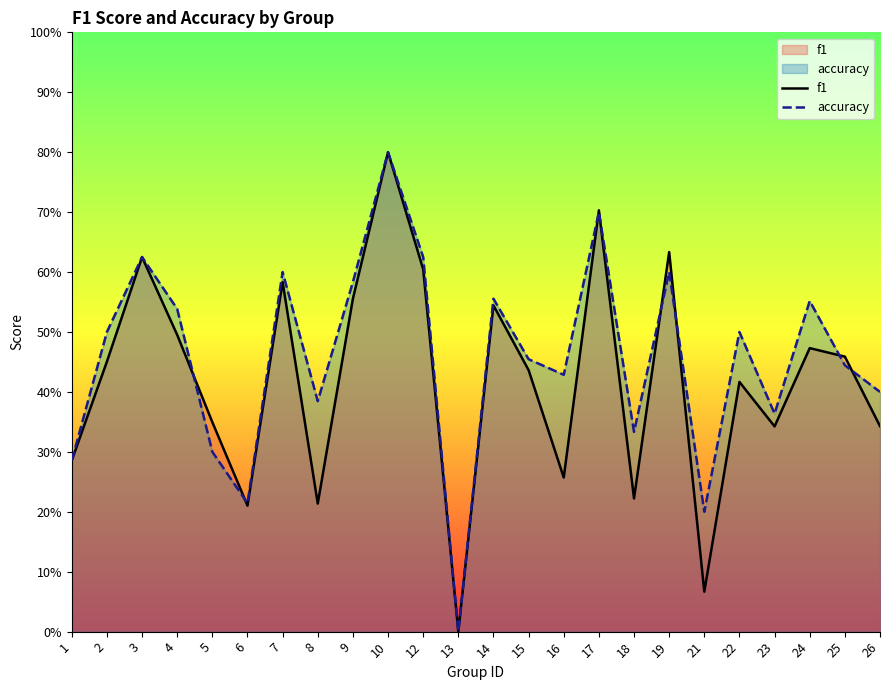

What is the approximate value of f1 at 21?

0.1